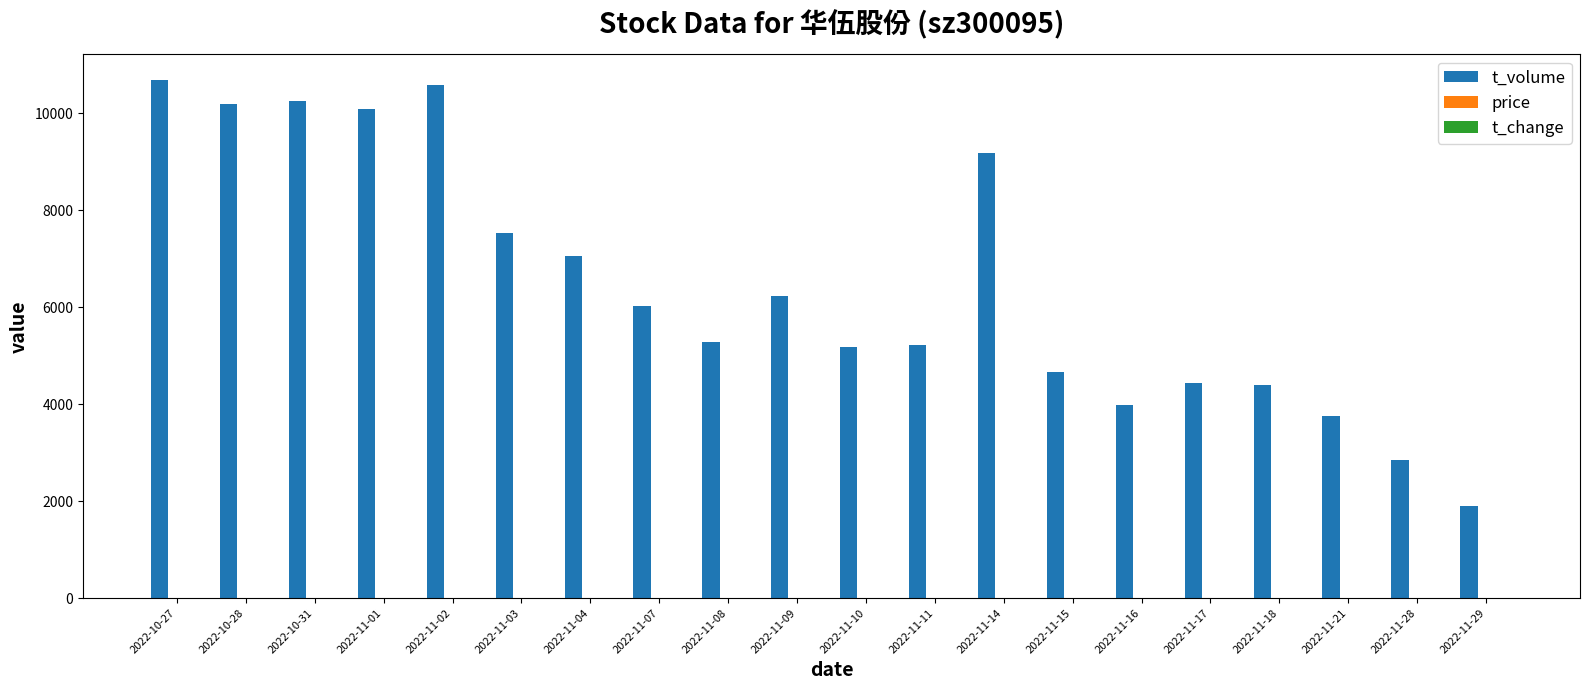

How many categories are shown in the chart?

20